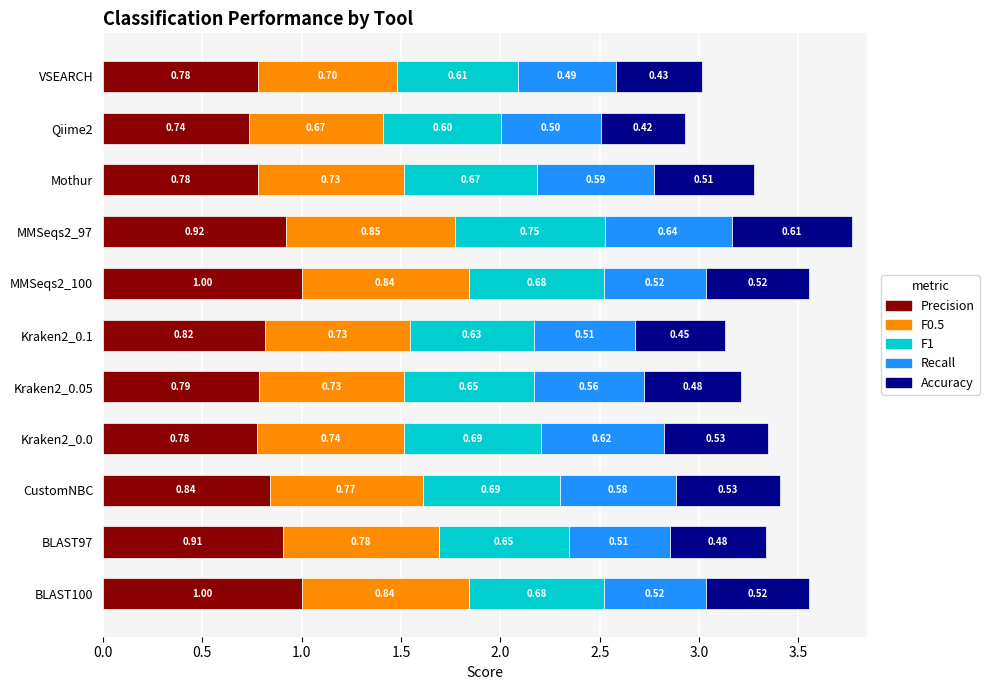

What is the total value across all series at BLAST100?

3.6